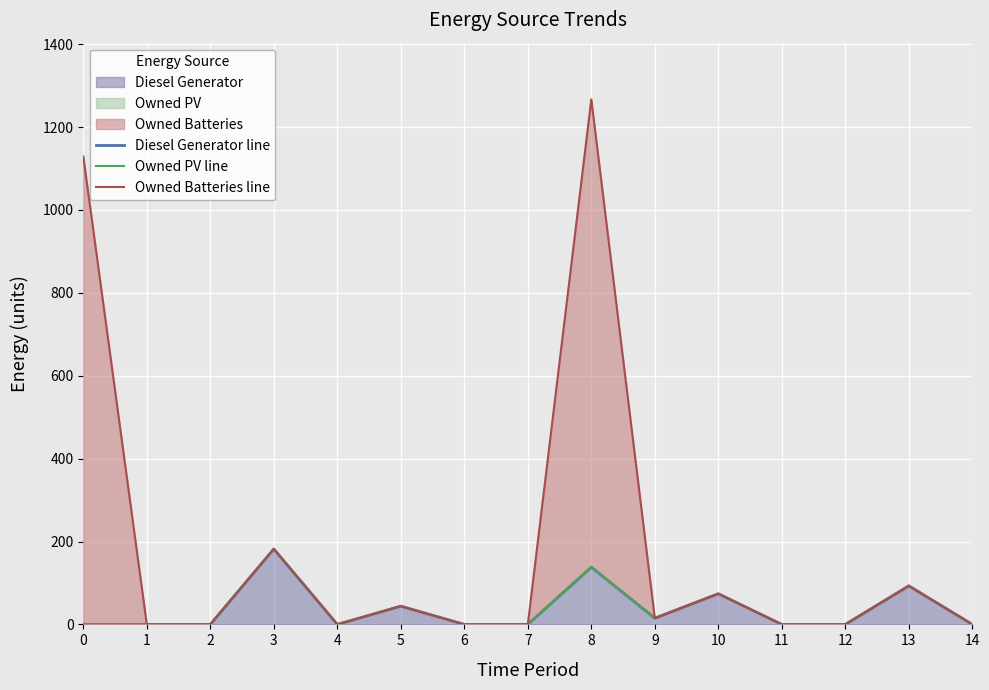

Which series has the largest total across all categories?

Owned Batteries line